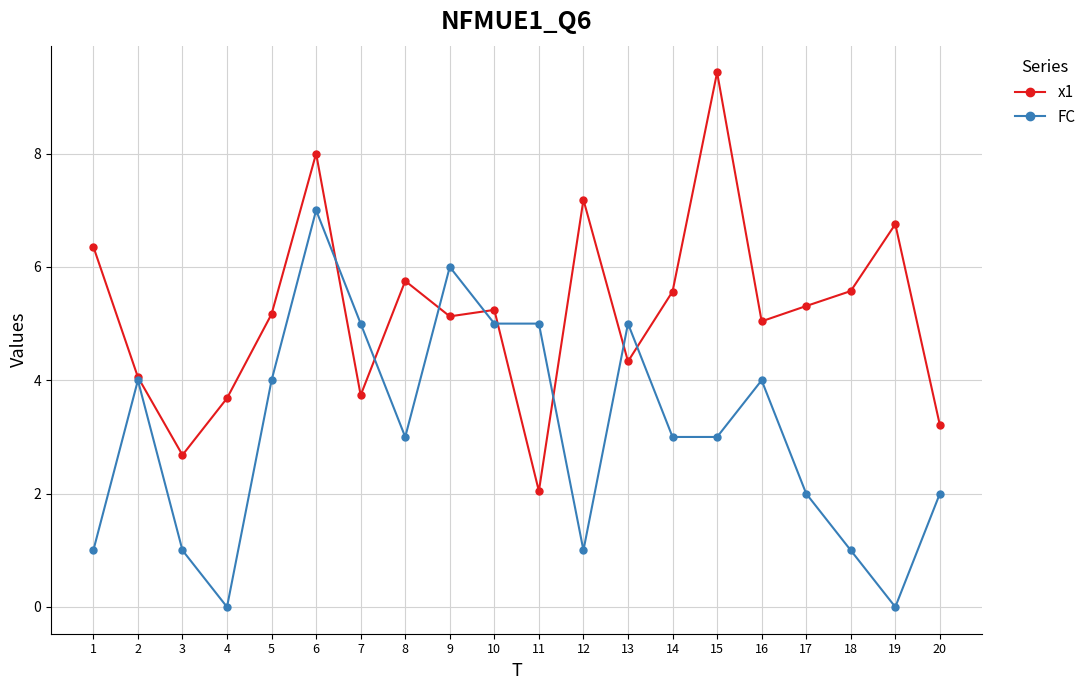

True or false: x1 has a value of 3.7 at 7.

True